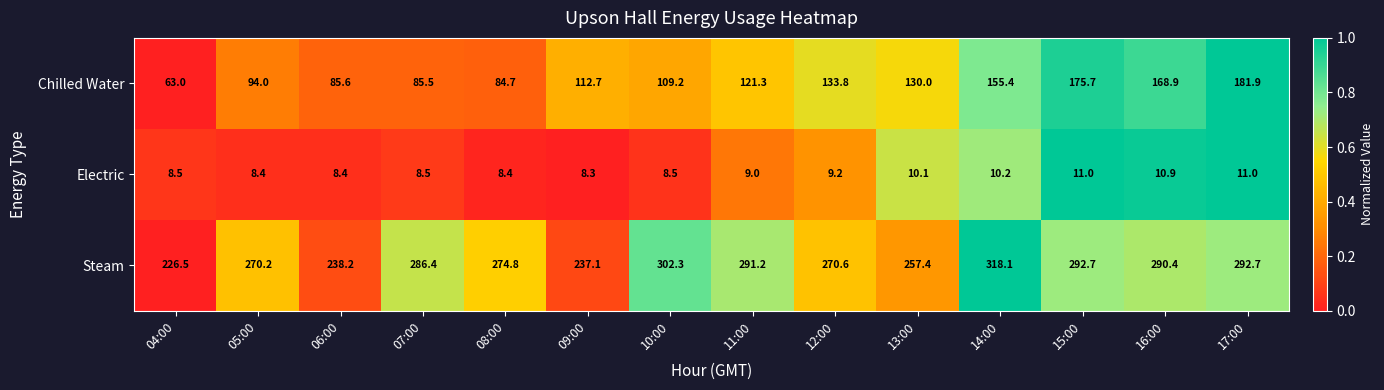

At which category is the sum across all series the highest?

17:00